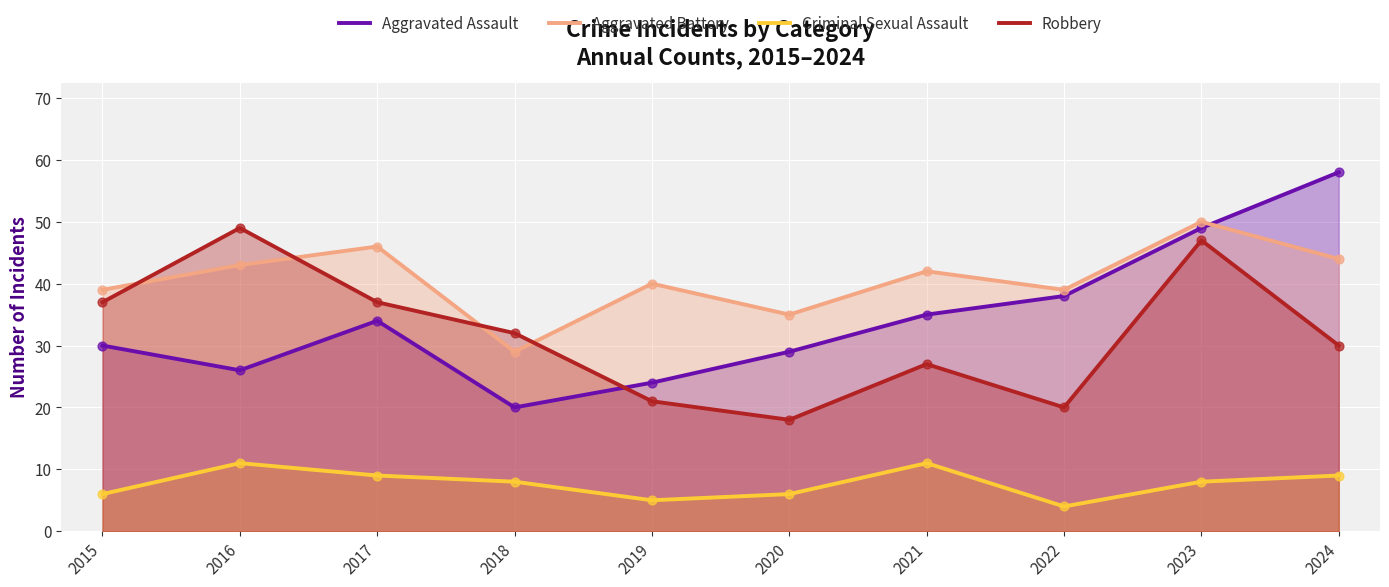

At which category is the sum across all series the highest?

2023